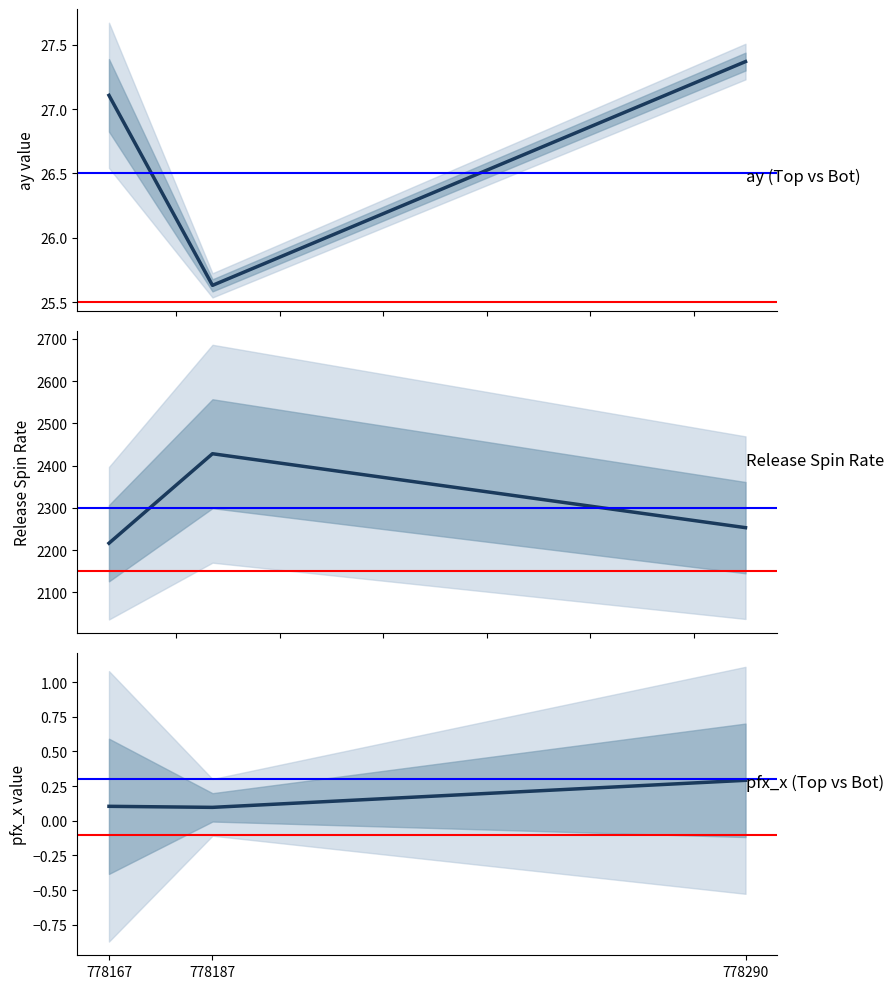

How many values in the spin_mean series are below 2253?

1